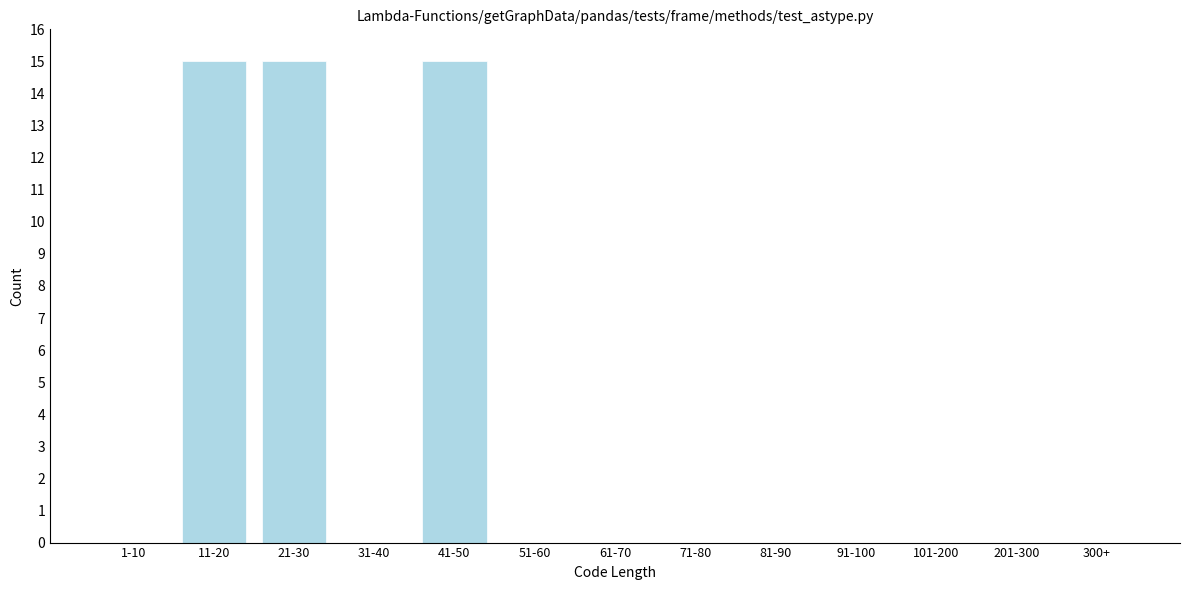

Reading right to left, list all the values displayed in this chart.

300+=0	201-300=0	101-200=0	91-100=0	81-90=0	71-80=0	61-70=0	51-60=0	41-50=15	31-40=0	21-30=15	11-20=15	1-10=0